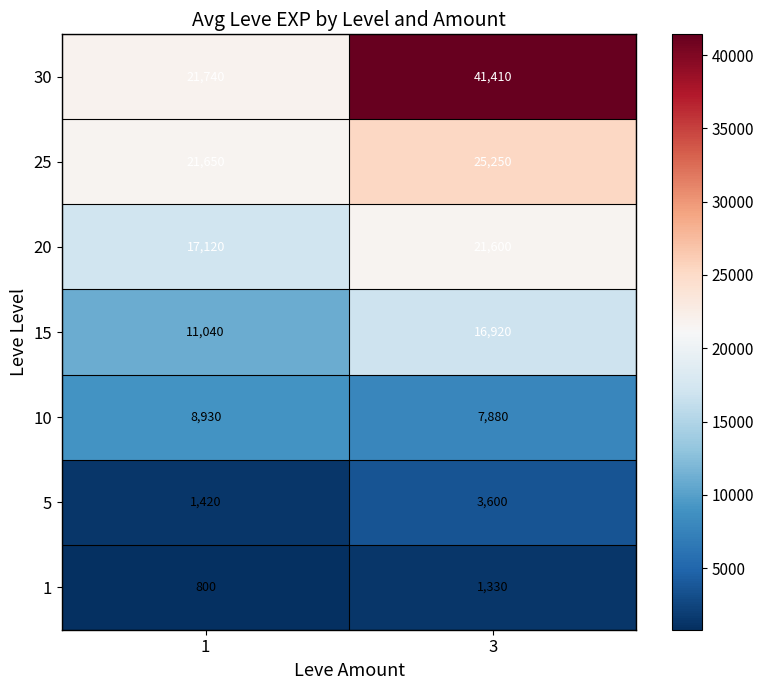

Which label corresponds to the largest value in the chart?

3